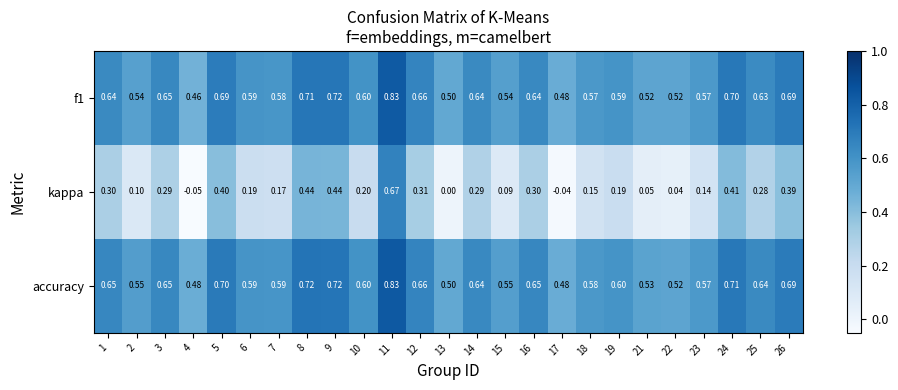

Which series changed the most between 13 and 26?

kappa